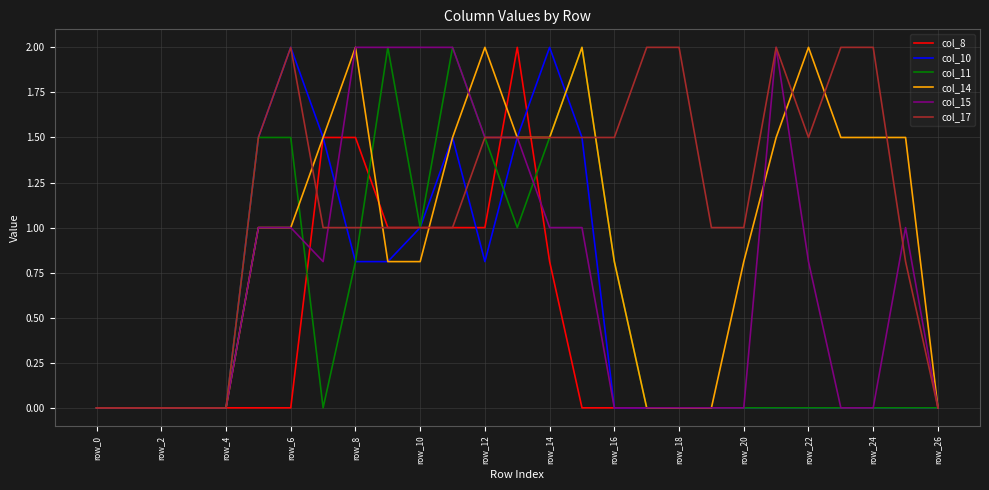

How many distinct data groups are displayed?

6